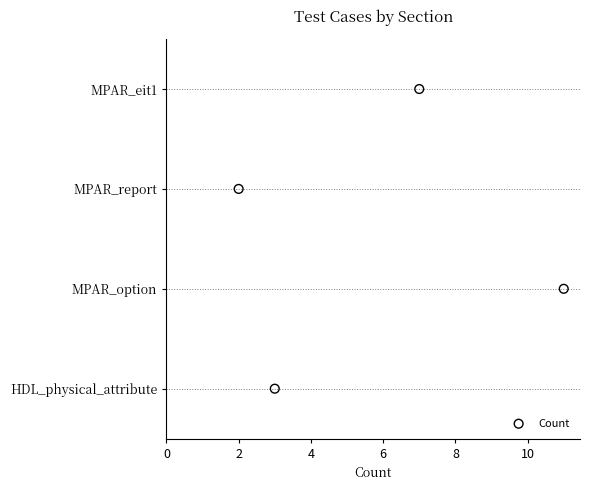

Approximately how many times larger is the value at 2 compared to 4?

0.5